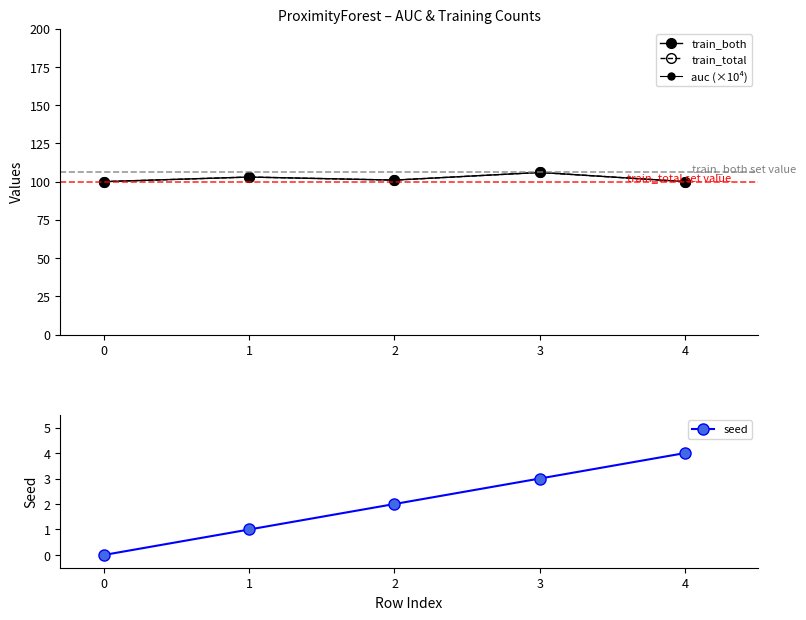

Reading left to right, list all the values displayed in this chart.

train_both: 100.0	103.0	101.0	106.0	100.0
train_total: 100.0	103.0	101.0	106.0	100.0
auc (×10⁴): 9127.6	9191.4	9241.4	9150.0	9391.4
seed: 0.0	1.0	2.0	3.0	4.0